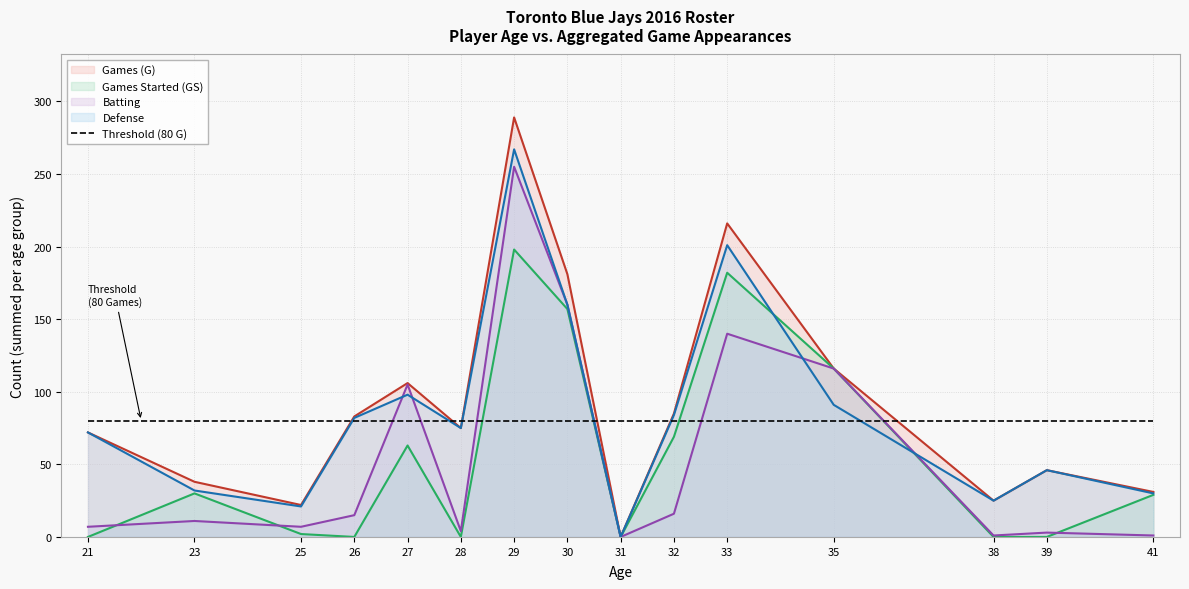

Rank the series at 33 from lowest to highest value.

Threshold (80 G), Batting, Games Started (GS), Defense, Games (G)